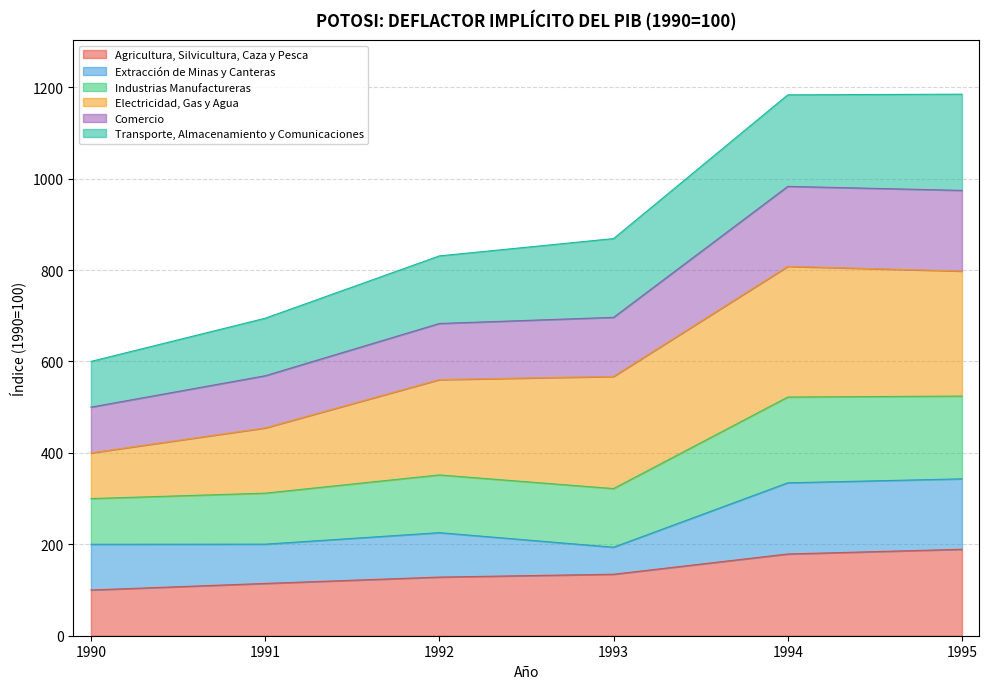

True or false: Agricultura, Silvicultura, Caza y Pesca has a value of 62.2 at 1992.

False